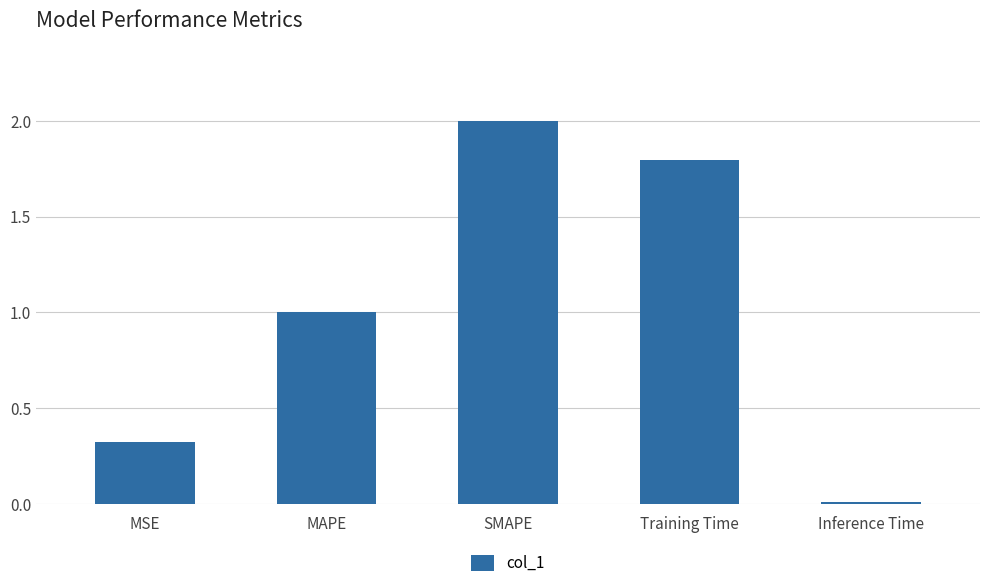

What is the value of the 2nd bar from the left?

1.0